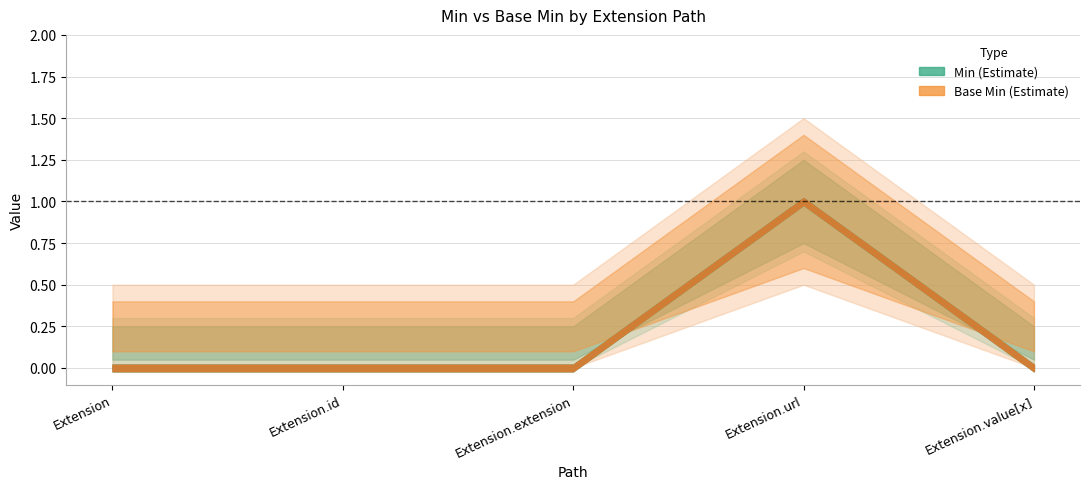

Reading right to left, what are all the values shown in this chart?

Min: Extension.value[x]=0	Extension.url=1	Extension.extension=0	Extension.id=0	Extension=0
Base Min: Extension.value[x]=0	Extension.url=1	Extension.extension=0	Extension.id=0	Extension=0